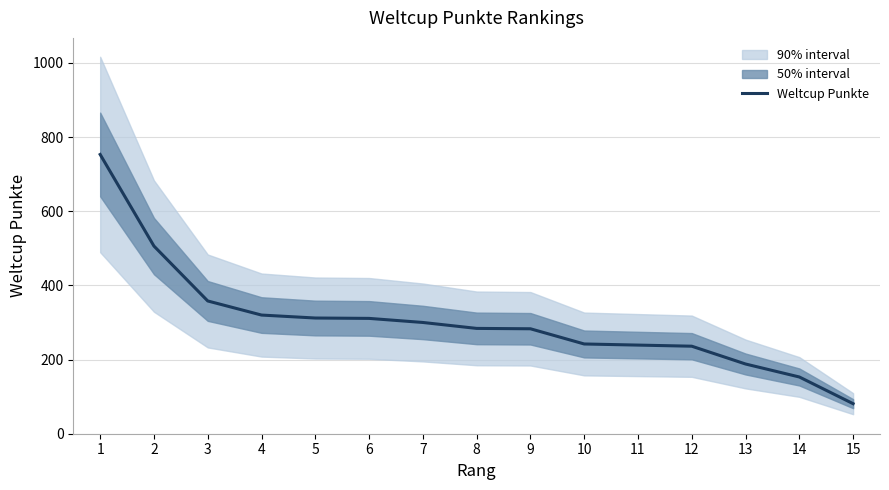

Reading left to right, extract all data points from this chart.

753	506	358	320	312	311	300	284	283	242	239	236	188	153	81